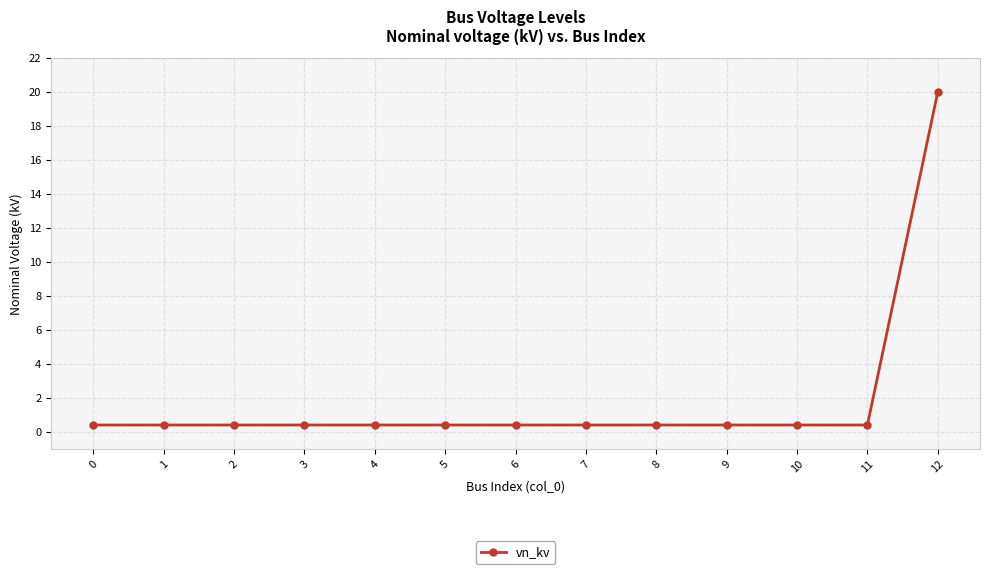

What is the minimum value shown in the chart?

0.4